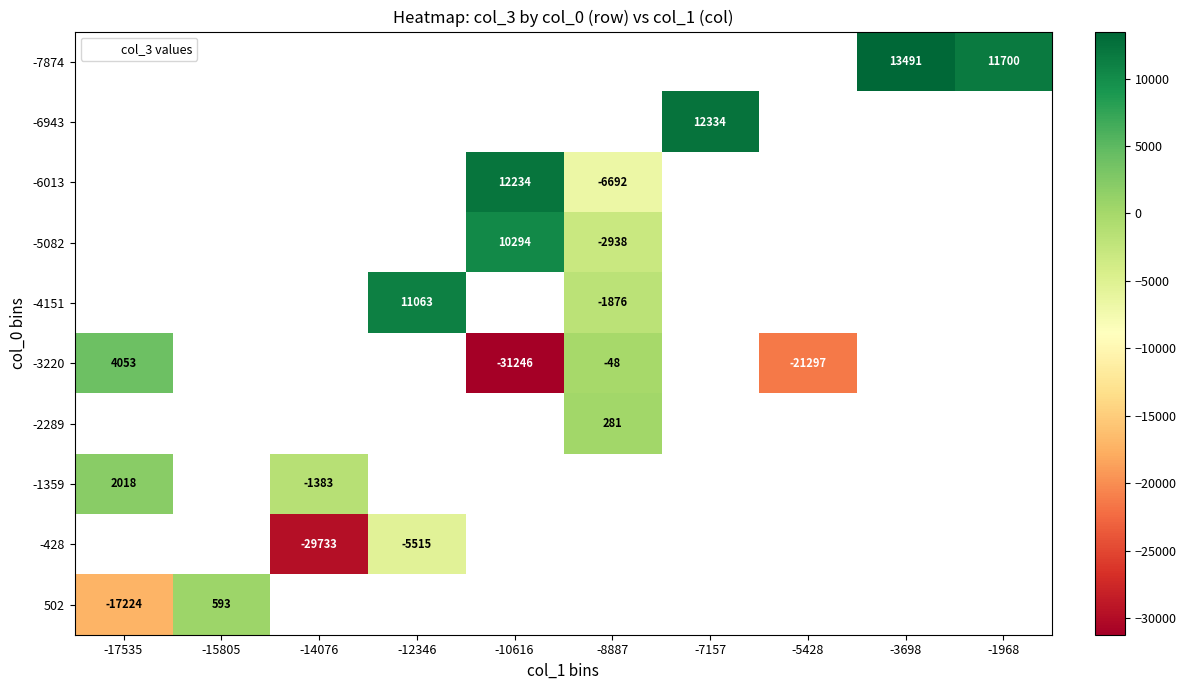

Which category has the lowest value across all series?

-10616